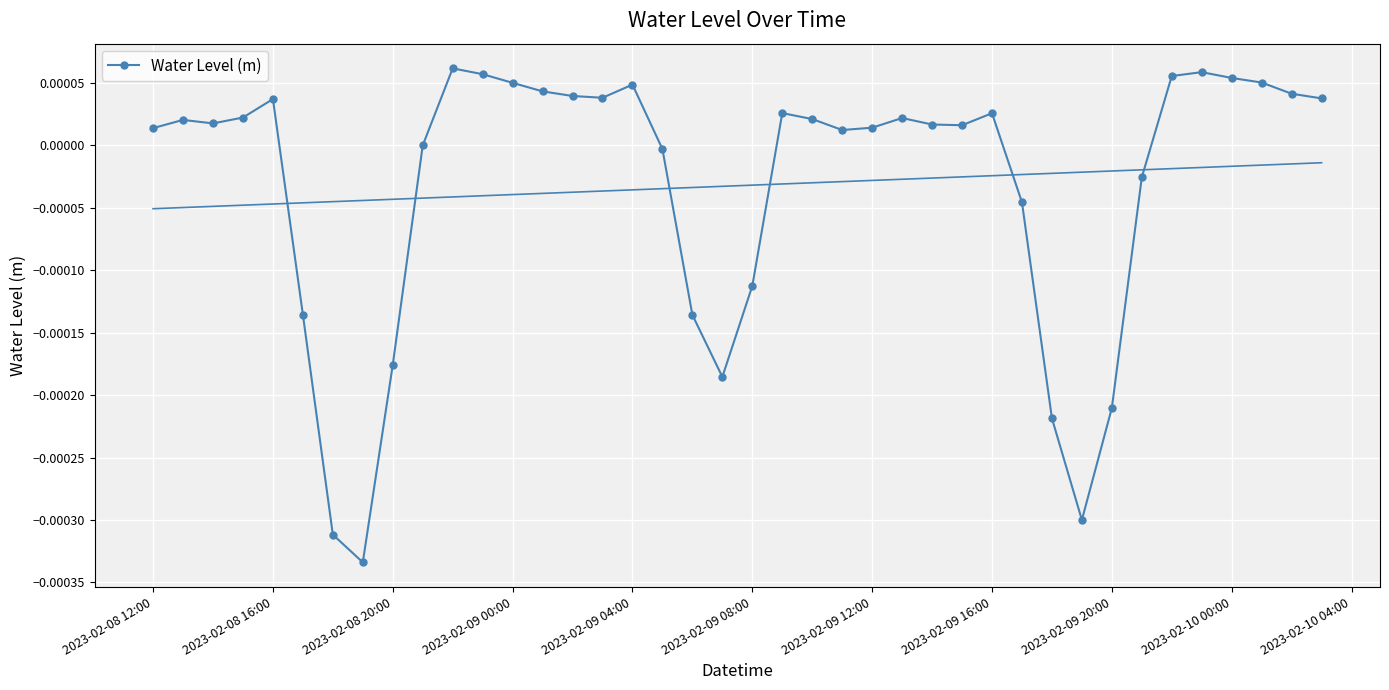

True or false: there are more than 2 points higher than both neighbors.

True